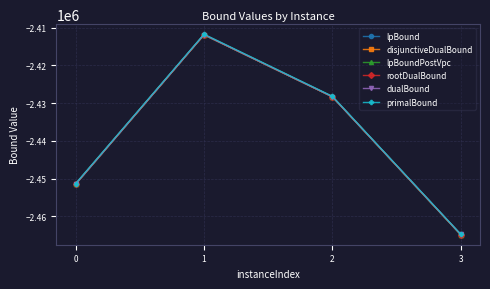

True or false: lpBound and dualBound intersect in this chart.

False